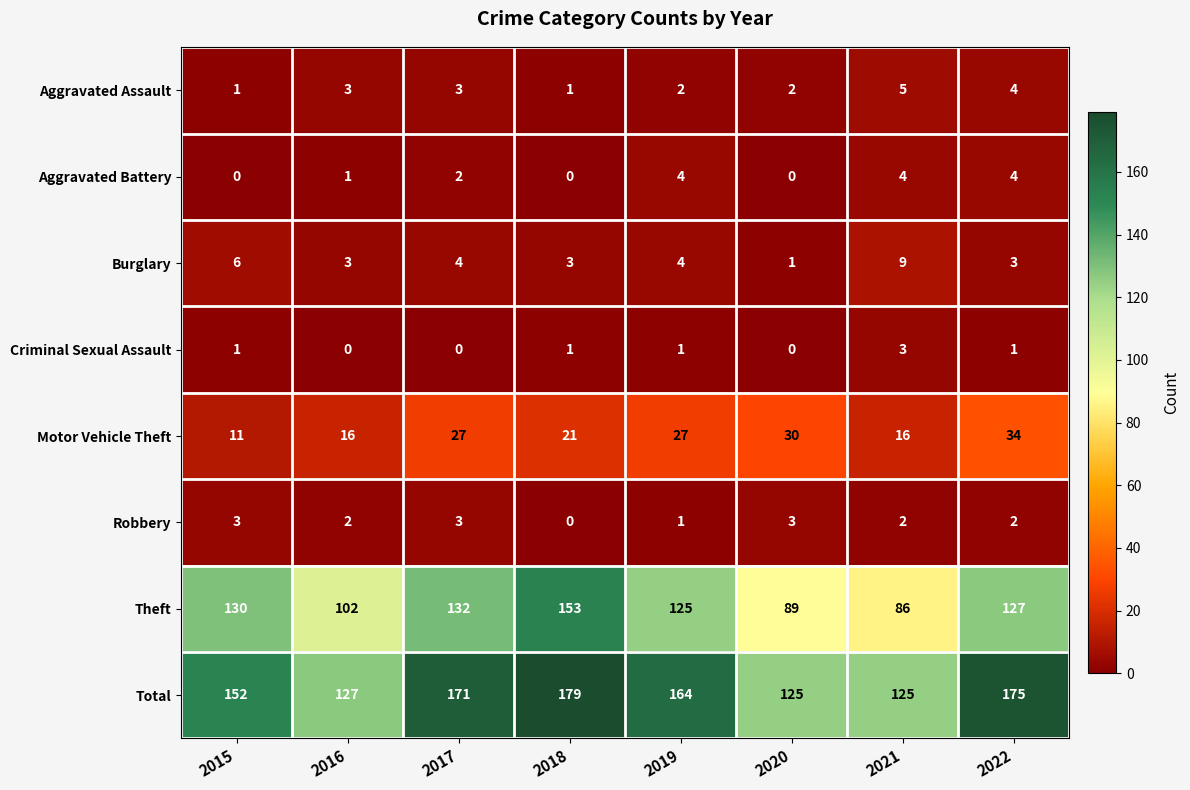

What is the difference between the second highest and minimum values in the Burglary series?

5